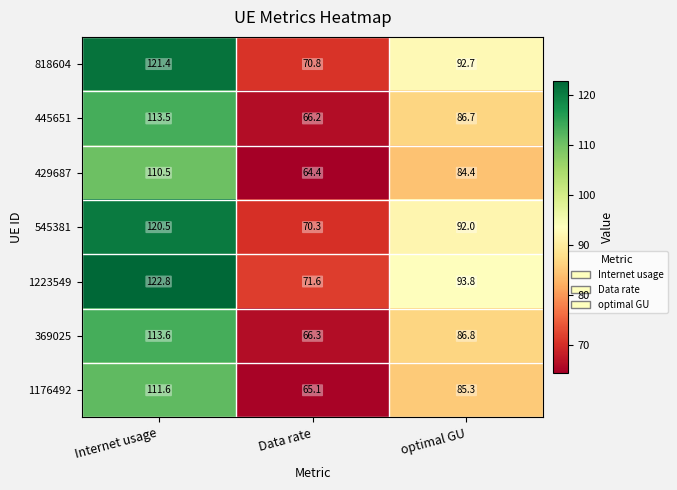

What value does the 545381 series have at Data rate?

70.3